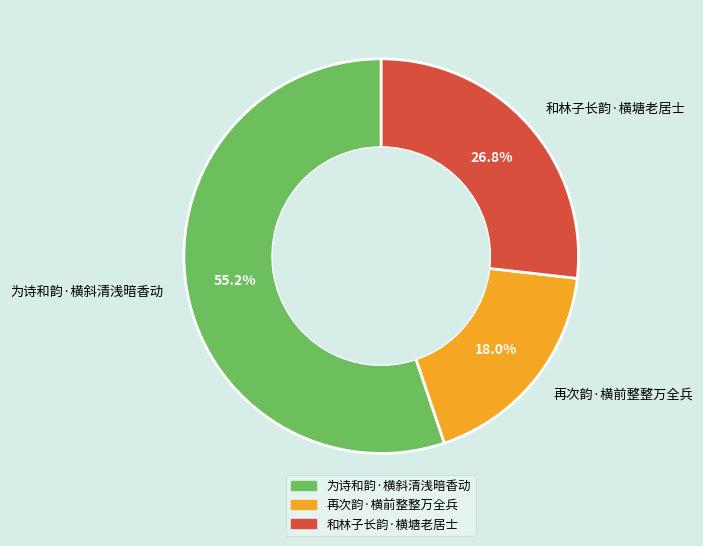

How many slices are in this pie chart?

3